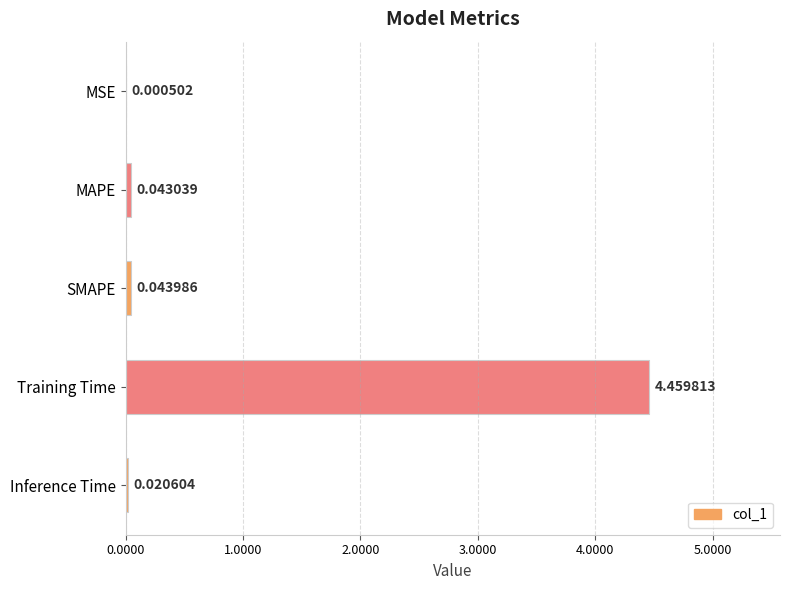

At which label is the value closest to 2?

SMAPE